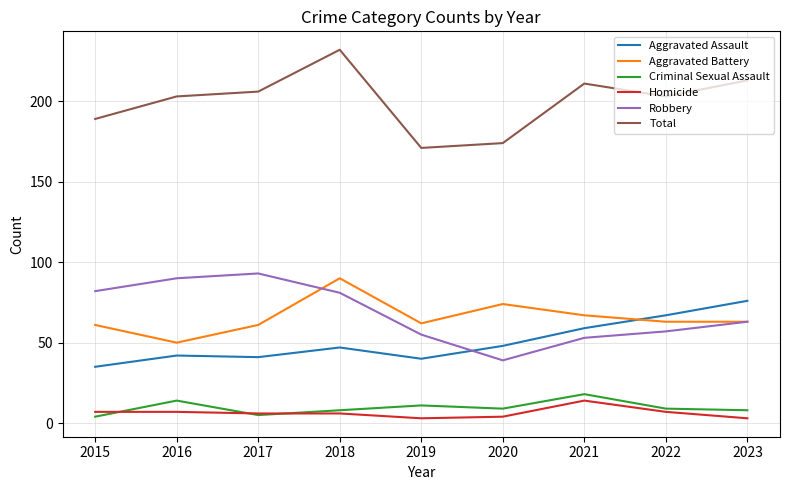

Which category has the lowest value in the Robbery series?

2020